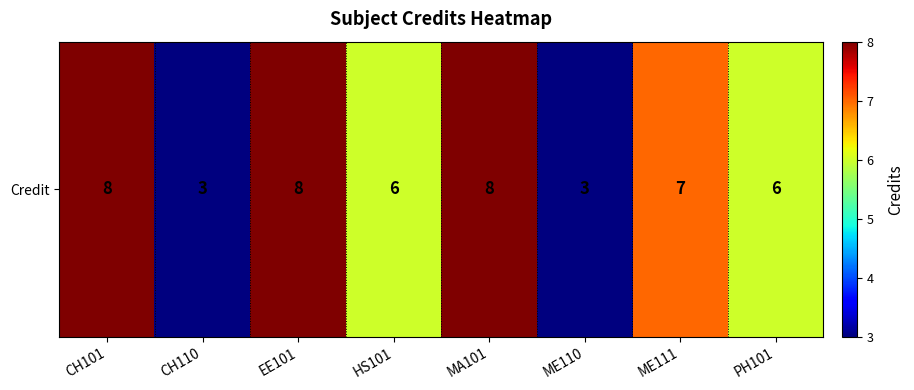

Where does the data first go above 7?

CH101